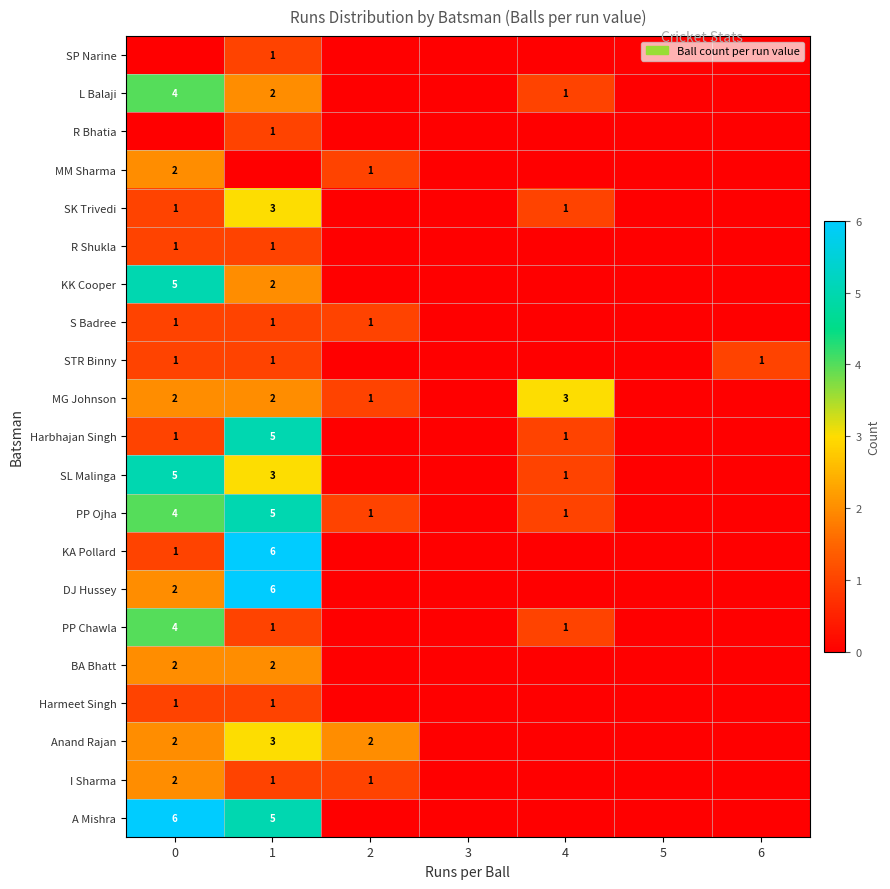

True or false: STR Binny has a value of 1 at 0.

True